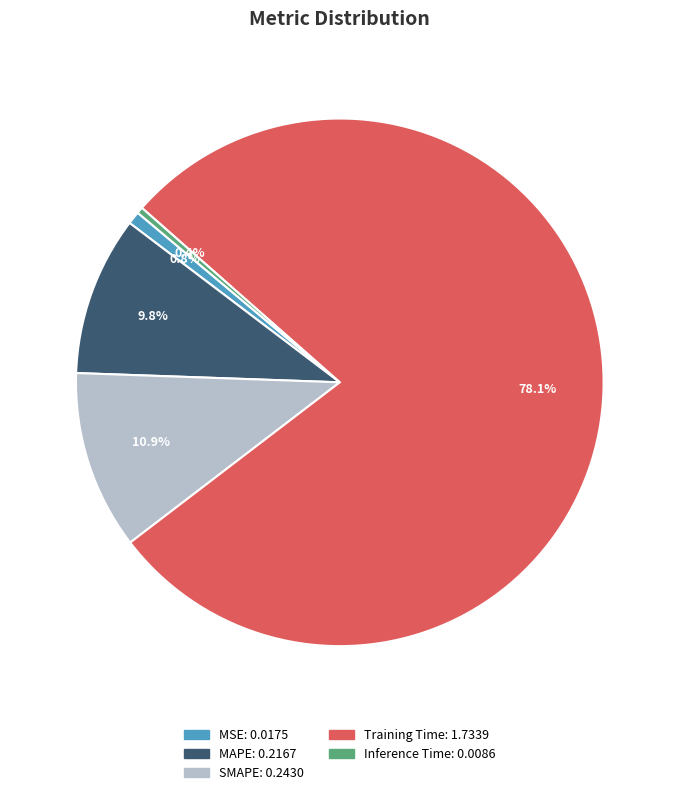

Which slice is the largest?

Training Time